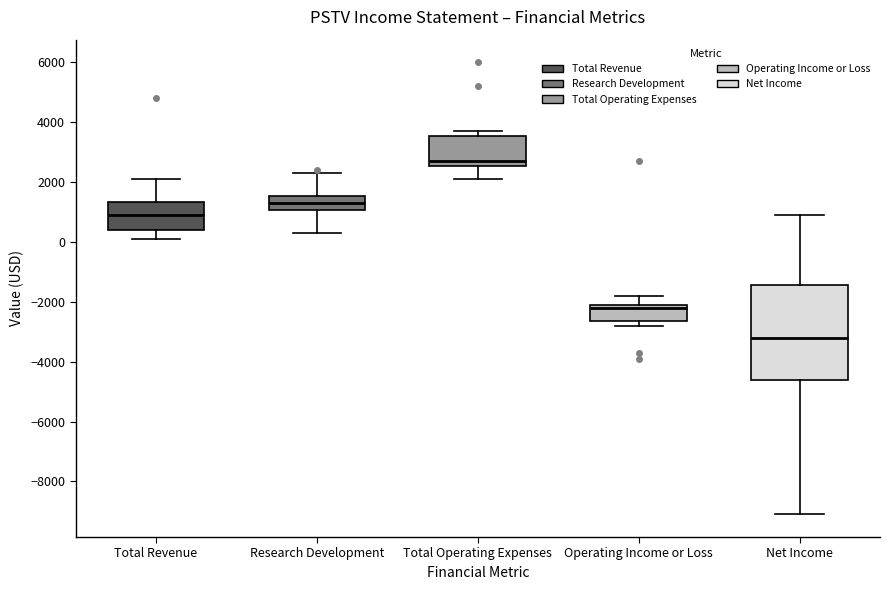

Which box's median line is the highest?

Total Operating Expenses